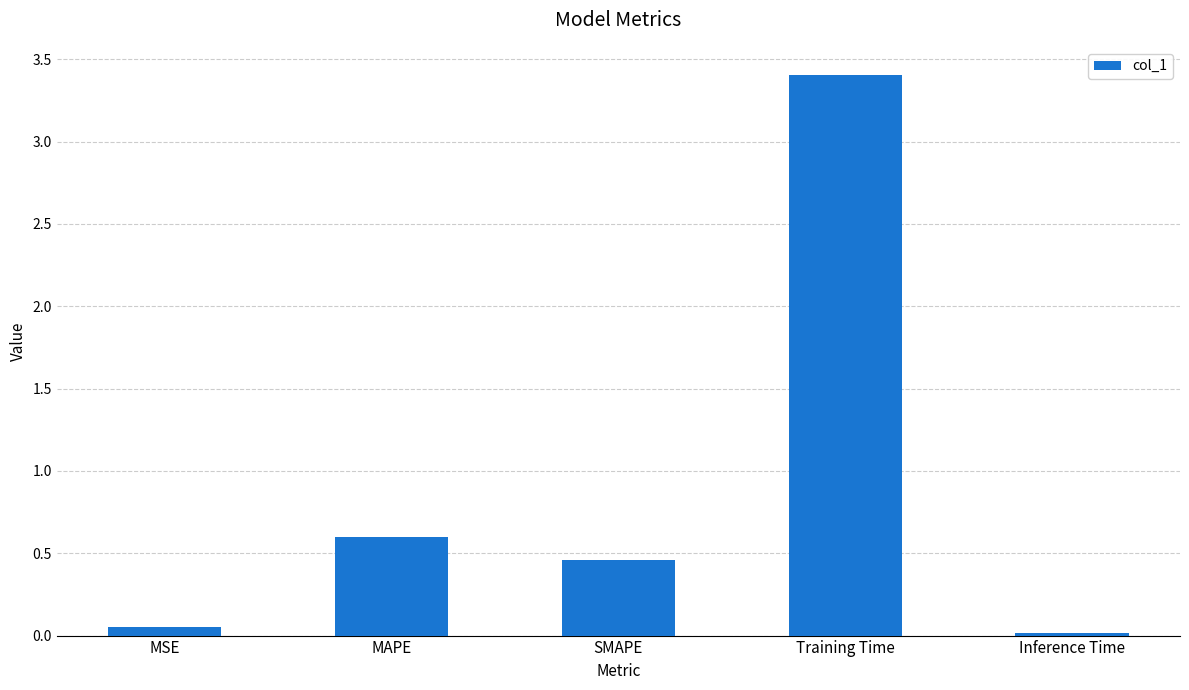

Between MAPE and Inference Time, which is larger?

MAPE